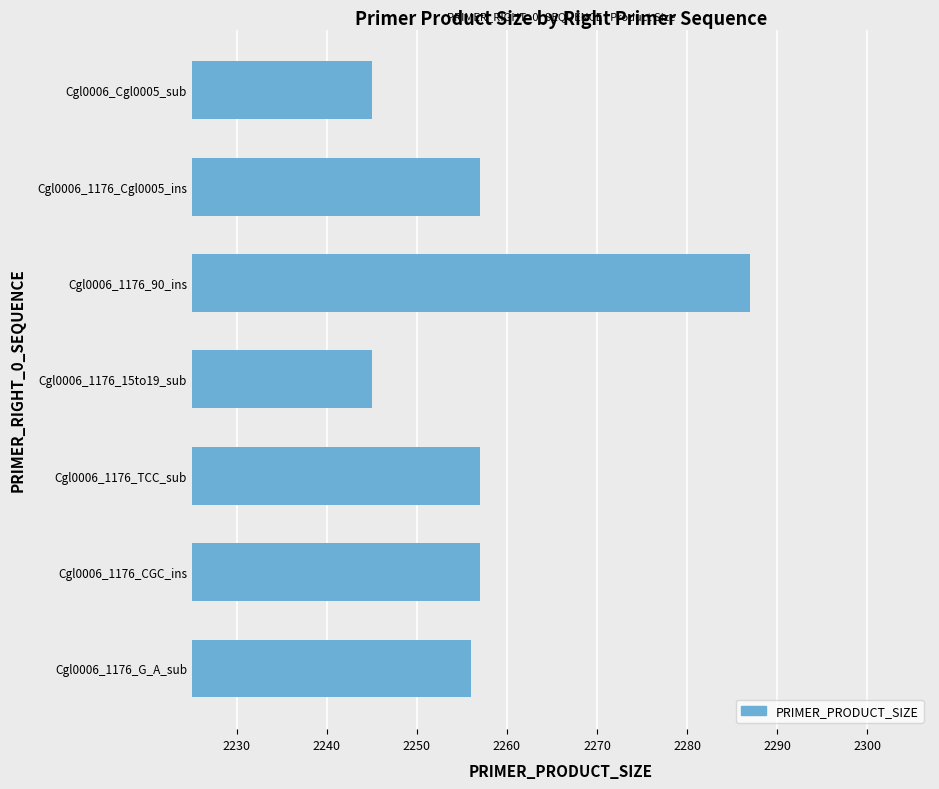

What is the change in value from Cgl0006_1176_CGC_ins to Cgl0006_1176_90_ins?

+30